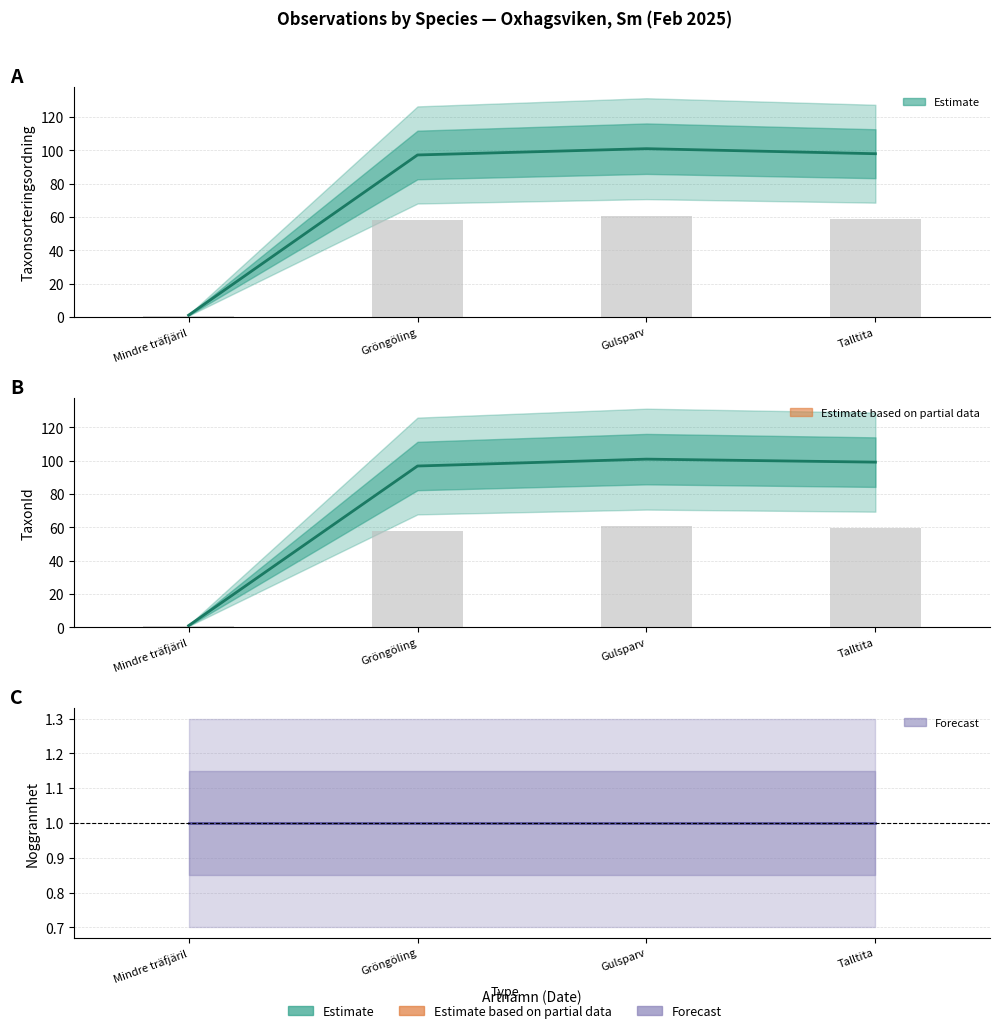

Rank the categories by TaxonId value from lowest to highest.

Mindre träfjäril, Gröngöling, Talltita, Gulsparv